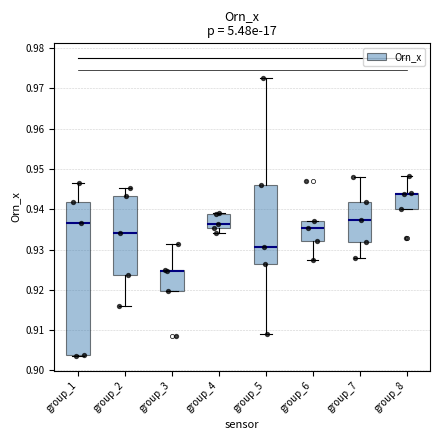

Reading left to right, read every box against the y-axis: the position of its median line, the range the box covers, and the ends of its whiskers. The values are not printed on the chart, so give them approximately, as read against the axis.

group_1: median 0.937, box 0.904 to 0.942, whiskers 0.904 to 0.946
group_2: median 0.934, box 0.924 to 0.943, whiskers 0.916 to 0.945
group_3: median 0.925 (drawn on the box's upper edge), box 0.920 to 0.925, whiskers 0.920 to 0.931
group_4: median 0.936, box 0.935 to 0.939, whiskers 0.934 to 0.939
group_5: median 0.931, box 0.926 to 0.946, whiskers 0.909 to 0.973
group_6: median 0.935, box 0.932 to 0.937, whiskers 0.927 to 0.937
group_7: median 0.937, box 0.932 to 0.942, whiskers 0.928 to 0.948
group_8: median 0.944 (drawn on the box's upper edge), box 0.940 to 0.944, whiskers 0.940 to 0.948